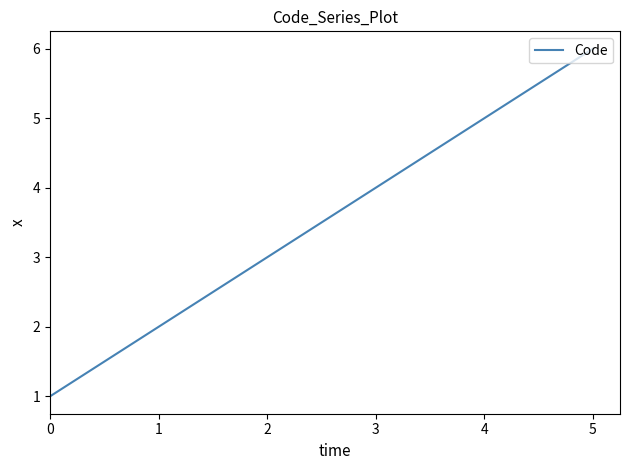

Between 5 and 1, which is larger?

5